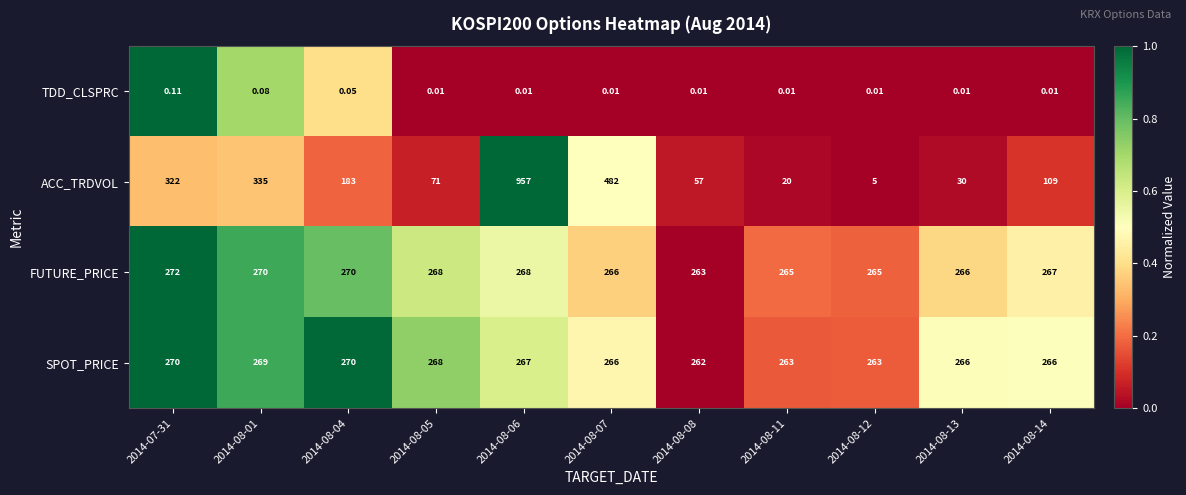

How many categories are shown in the chart?

11